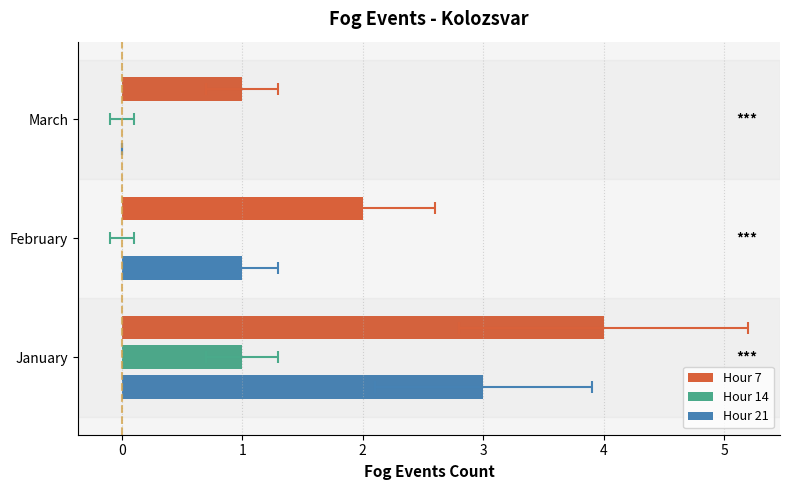

What is the difference between the highest and lowest values at February?

2